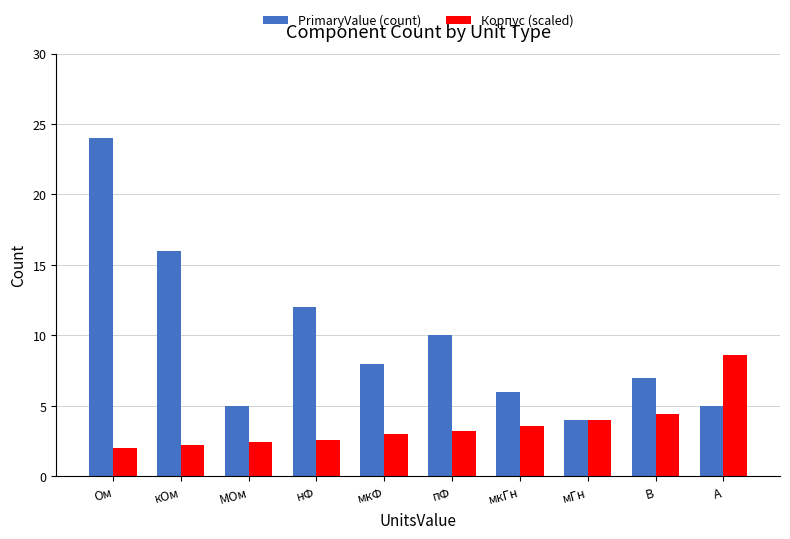

What is the label of the 1st bar from the right?

А